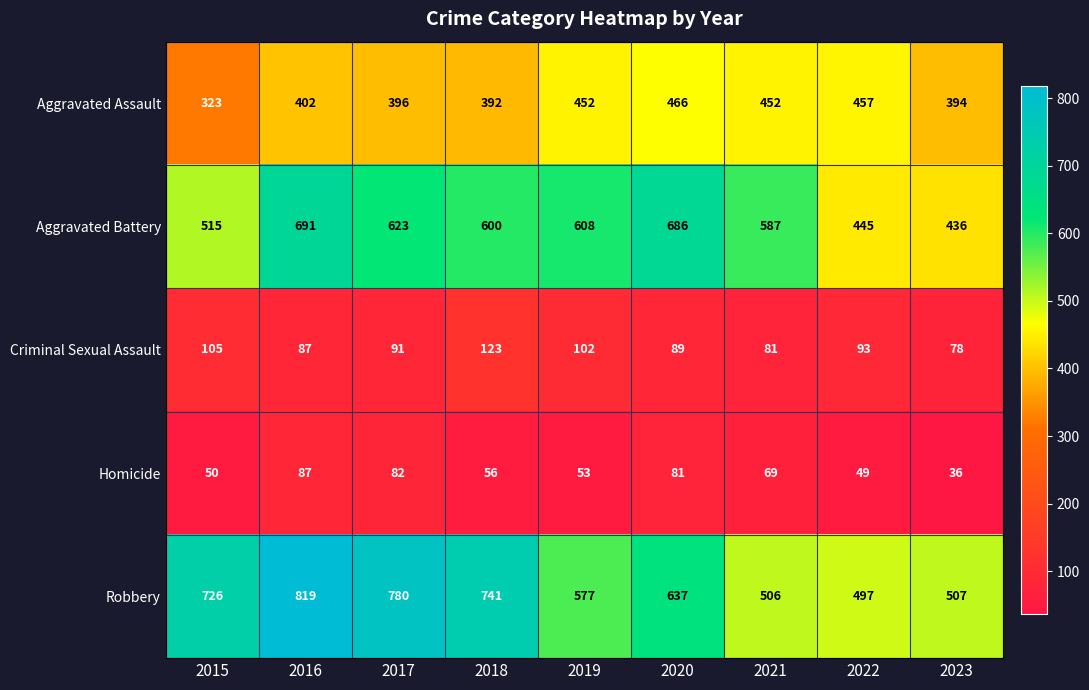

At which label does Robbery first exceed 637?

2015